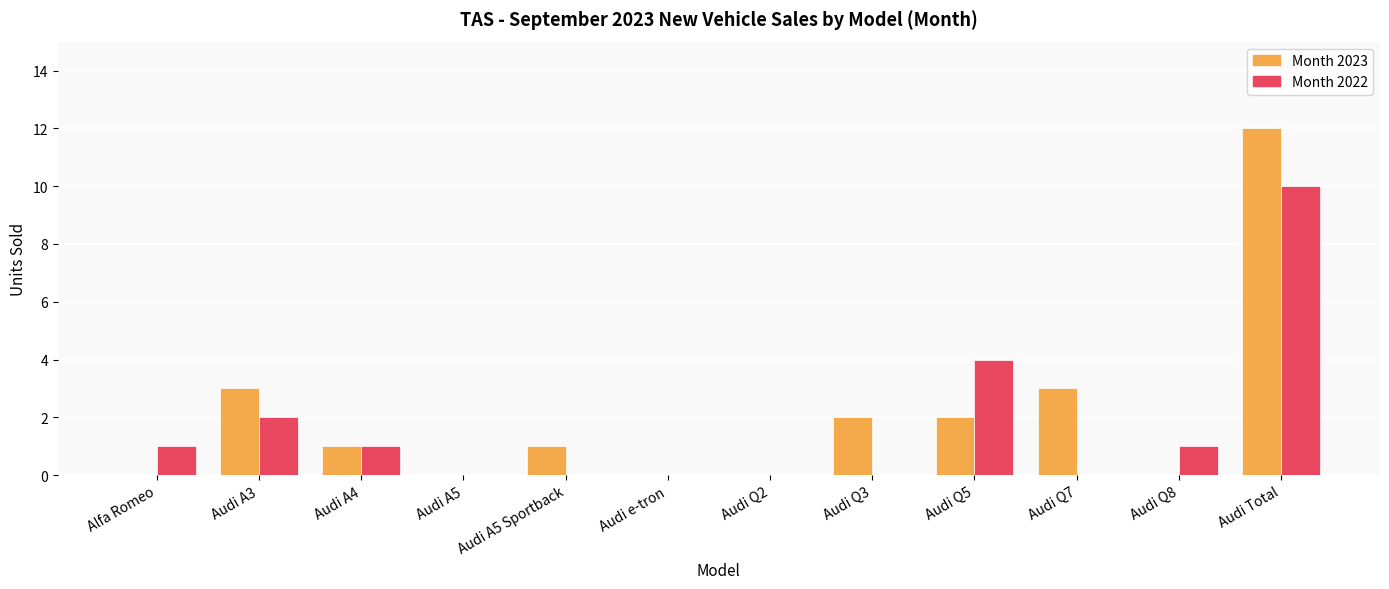

The value of Month 2023 at Audi A3 is 3. True or false?

True